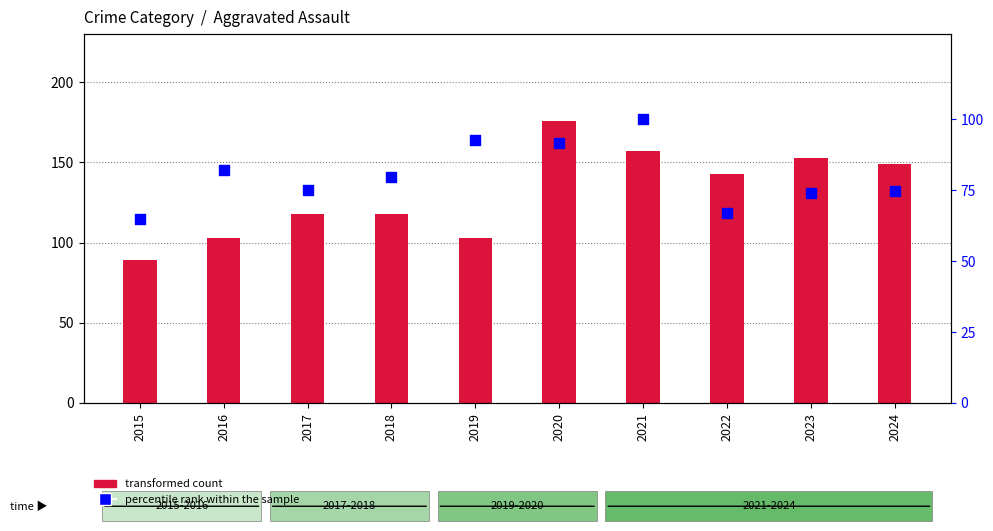

Which series contains the lowest Y value?

percentile rank within the sample